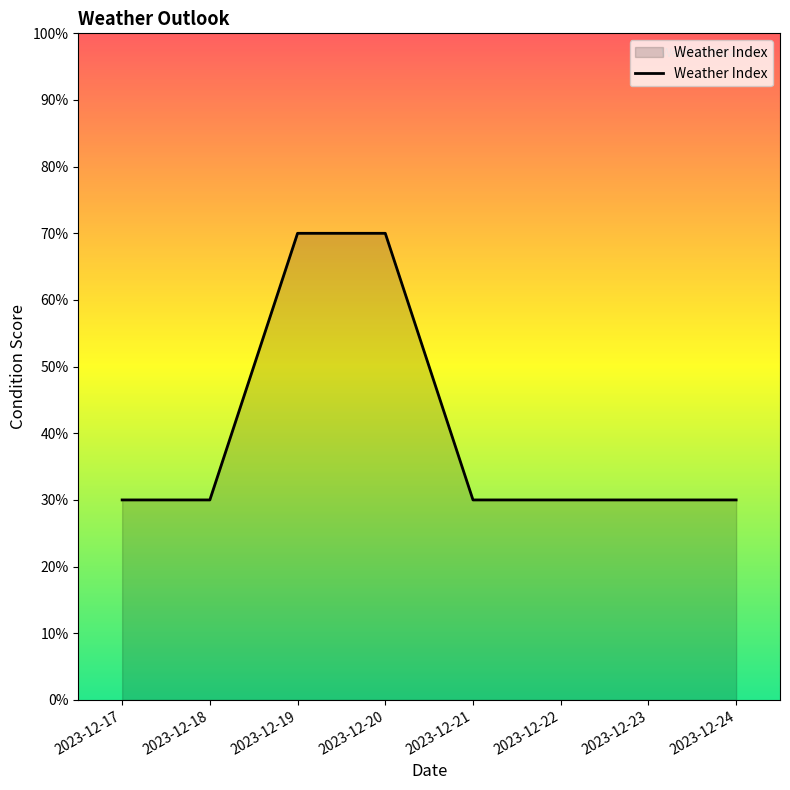

The value at 2023-12-22 is 30. True or false?

True